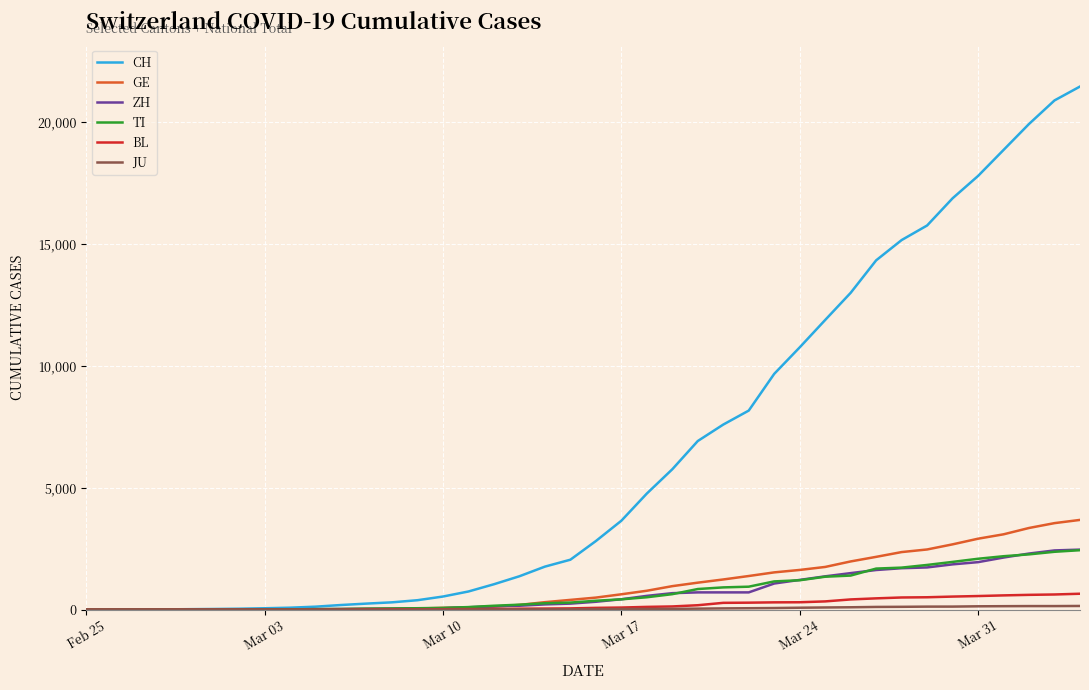

Which series has the largest total across all categories?

CH